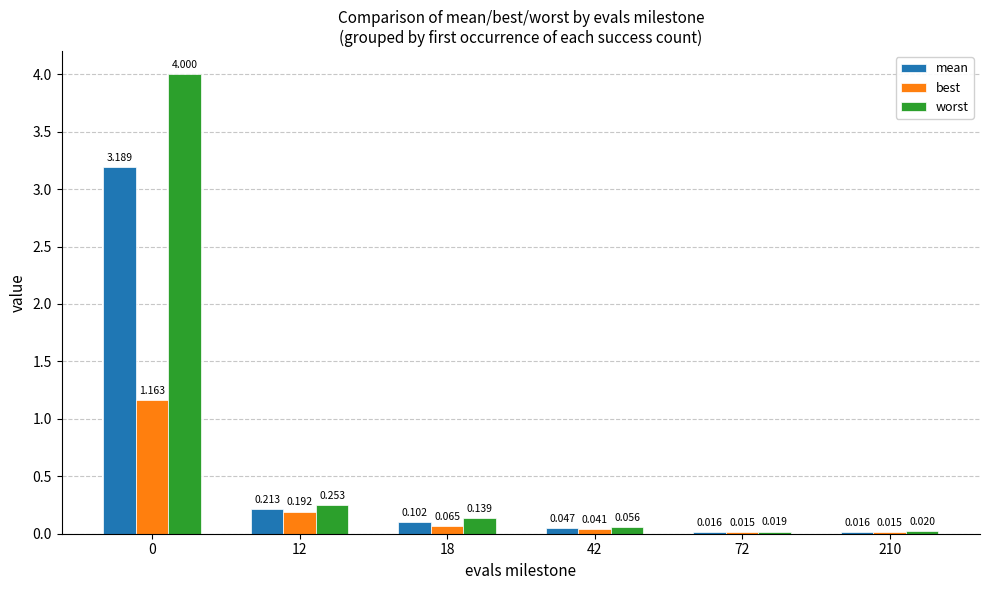

Which series has the largest total across all categories?

worst